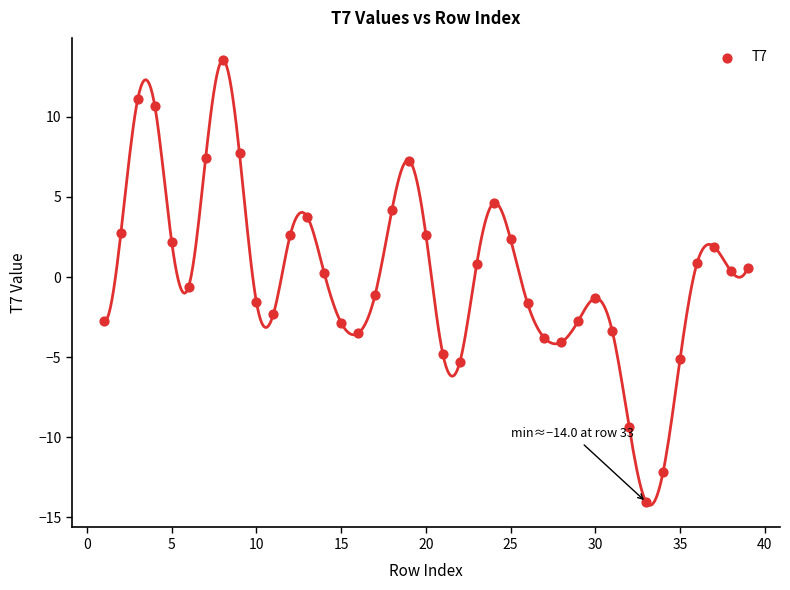

What is the range of X values (max minus min)?

38.0